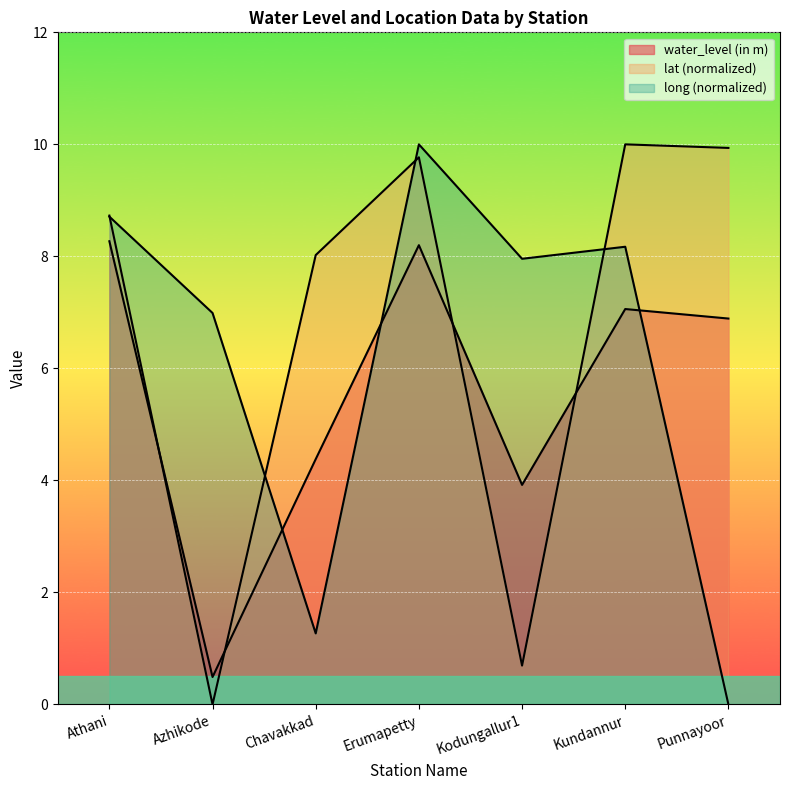

In lat, how many points are lower than both neighbors (excluding endpoints)?

2